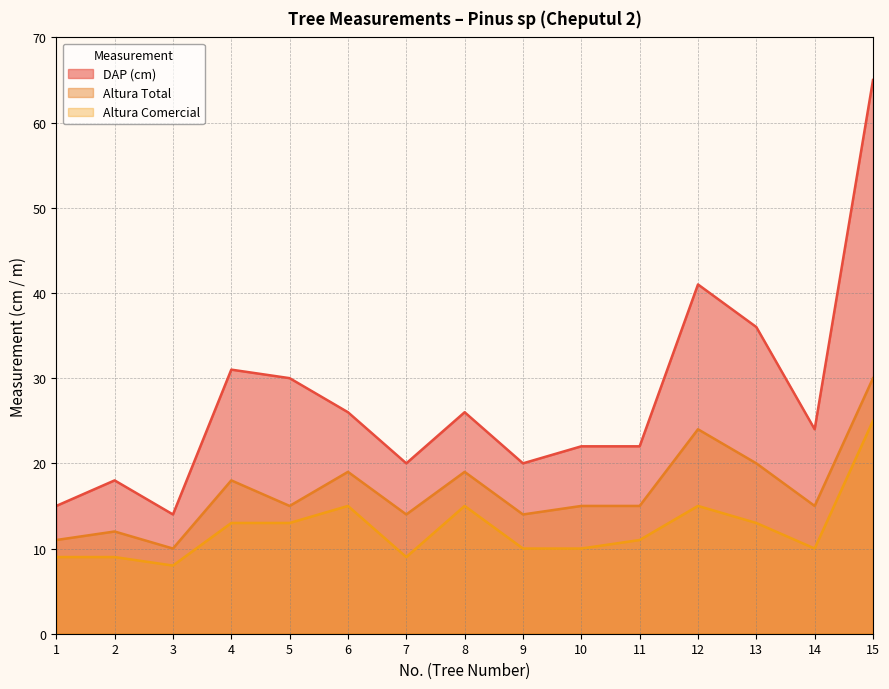

How many lines are shown in the chart?

3